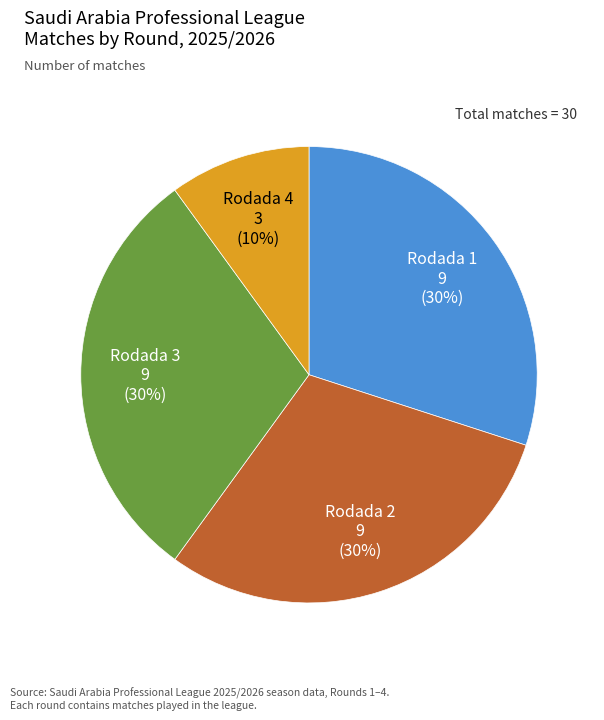

What percentage is the Rodada 4 slice, to the nearest percent?

10%